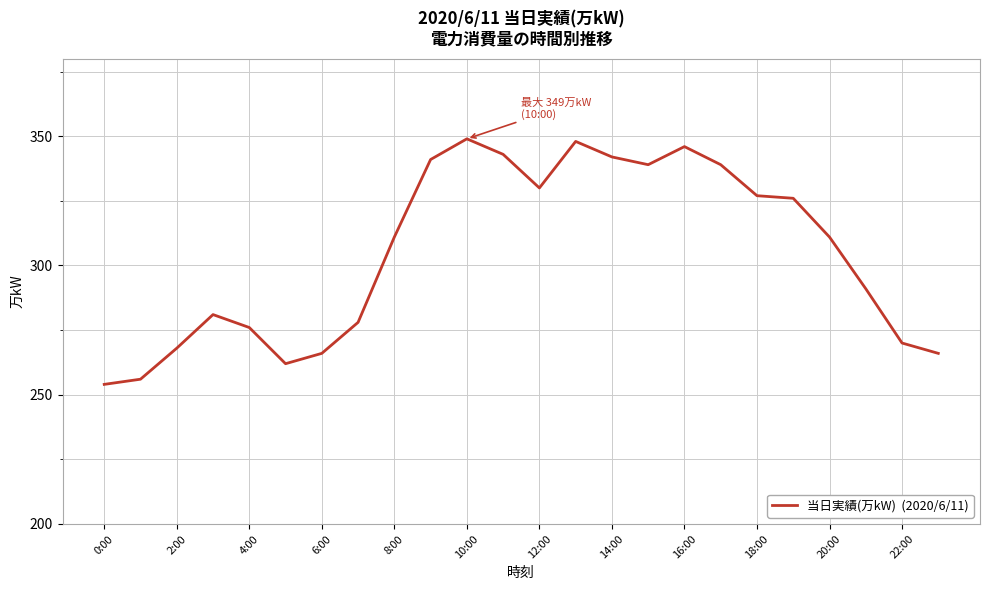

What is the difference between the maximum and minimum values?

95